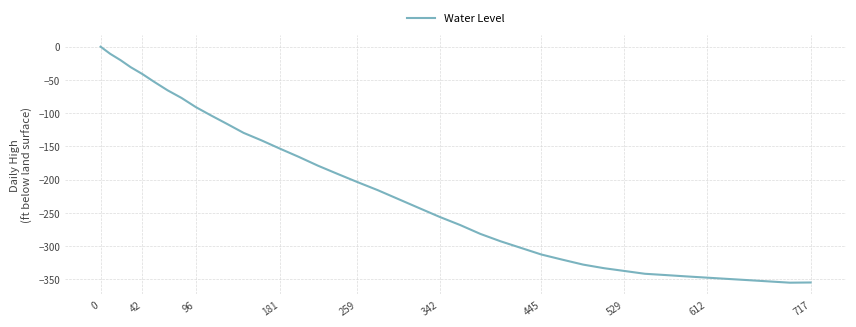

Does the chart display data point markers on the line(s)?

No